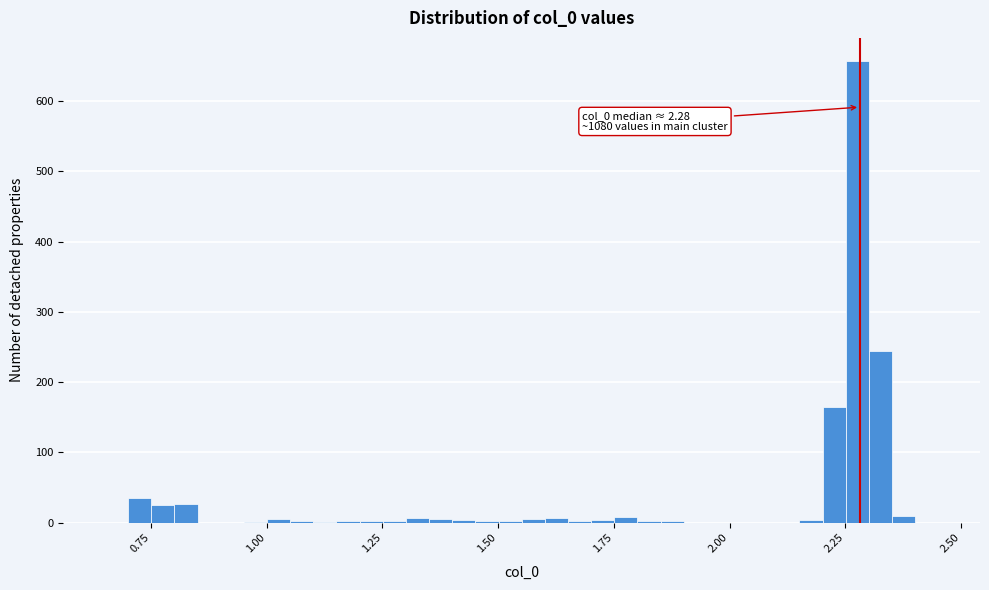

Read against the x-axis, roughly where is the centre of the tallest bar?

2.30